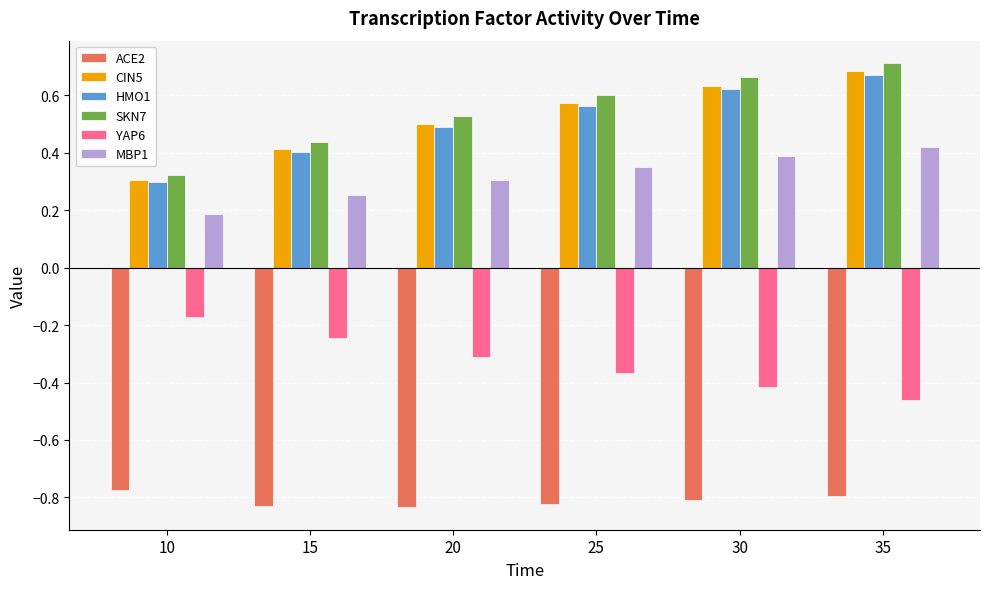

At which label does ACE2 reach its peak?

10